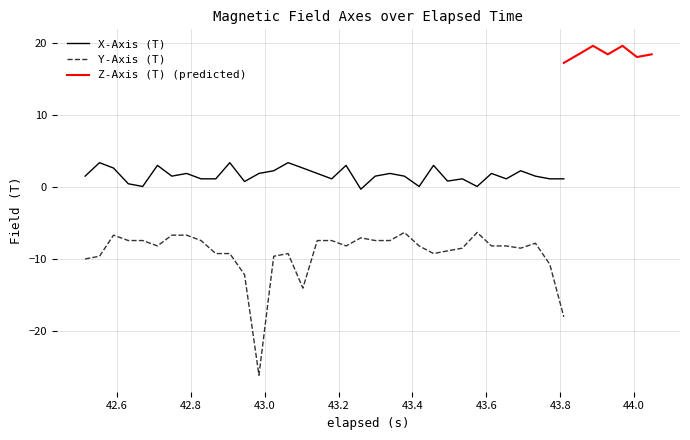

True or false: X-Axis (T) and Y-Axis (T) cross at least once.

False